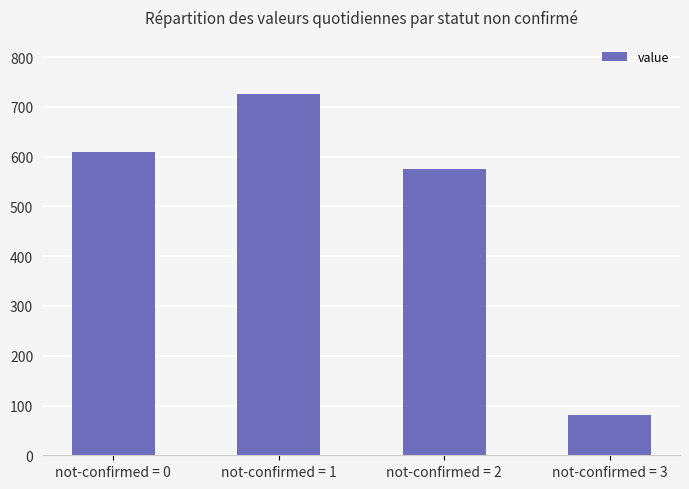

Between not-confirmed = 1 and not-confirmed = 2, which is larger?

not-confirmed = 1